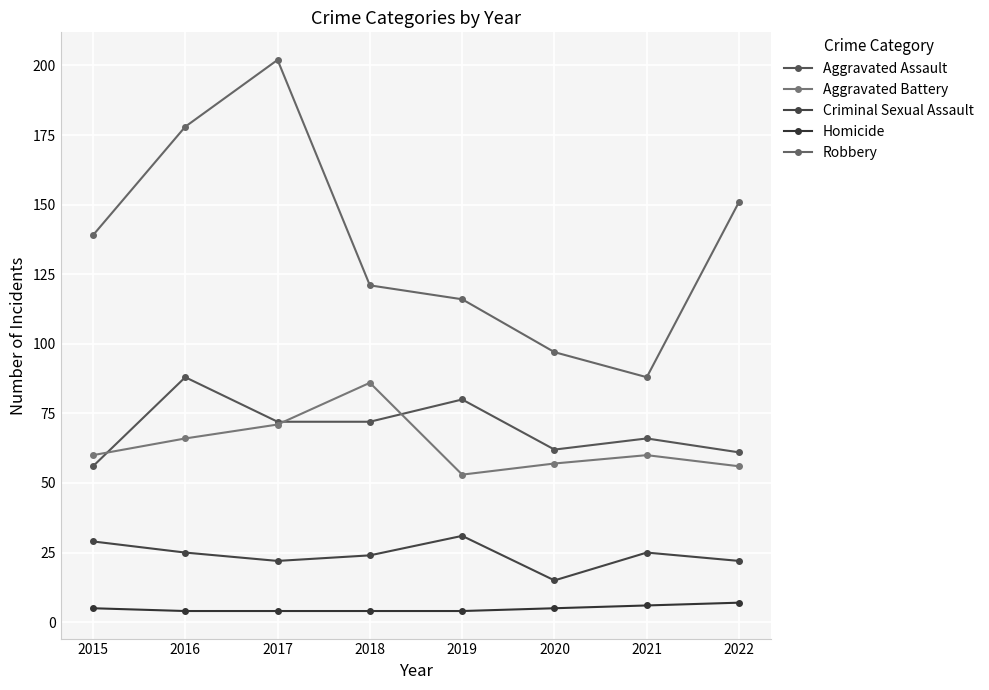

Which category has the lowest value in the Criminal Sexual Assault series?

2020